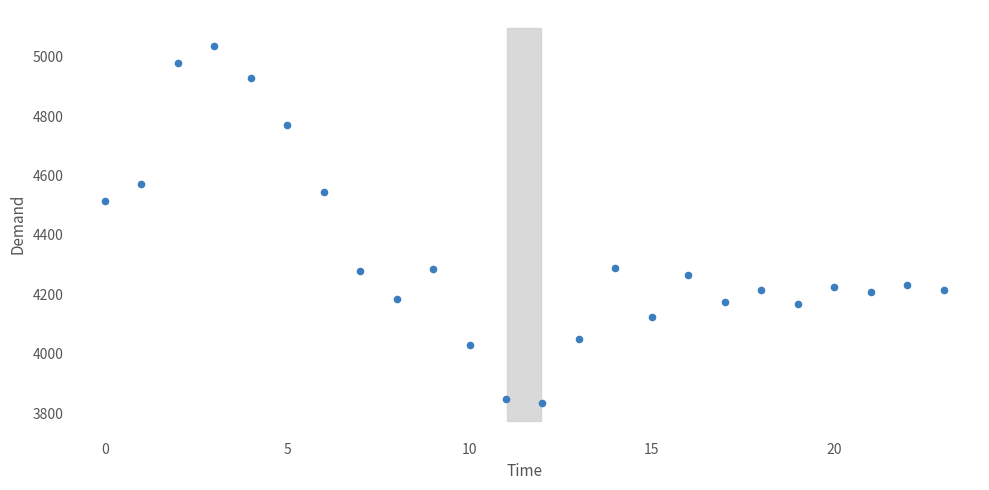

What Y value in the scatter plot is closest to 4436?

4513